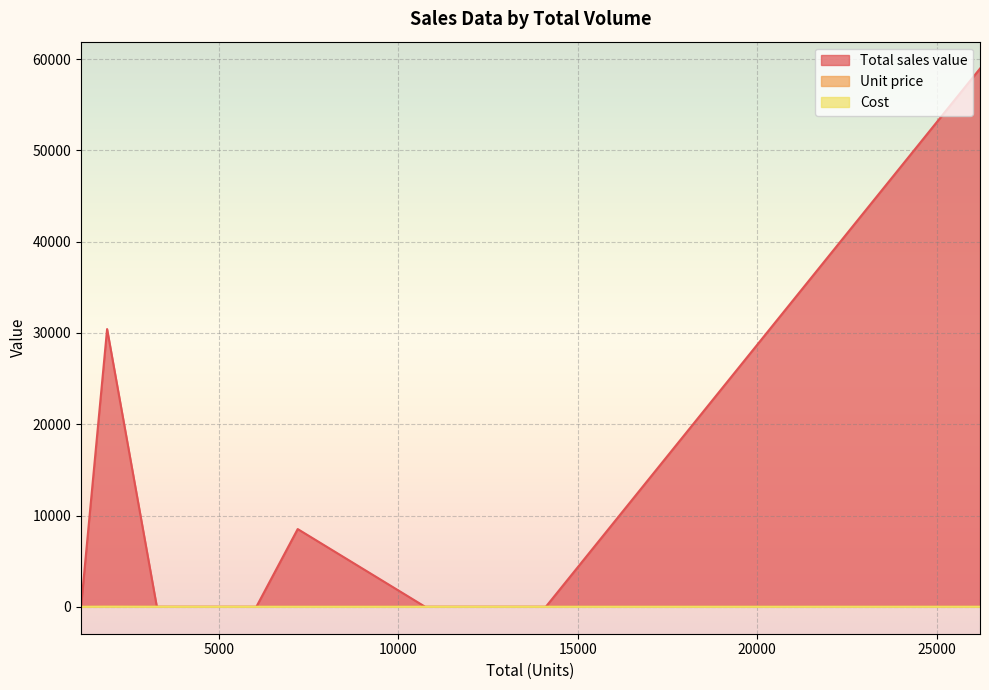

Which series has the largest total across all categories?

Total sales value